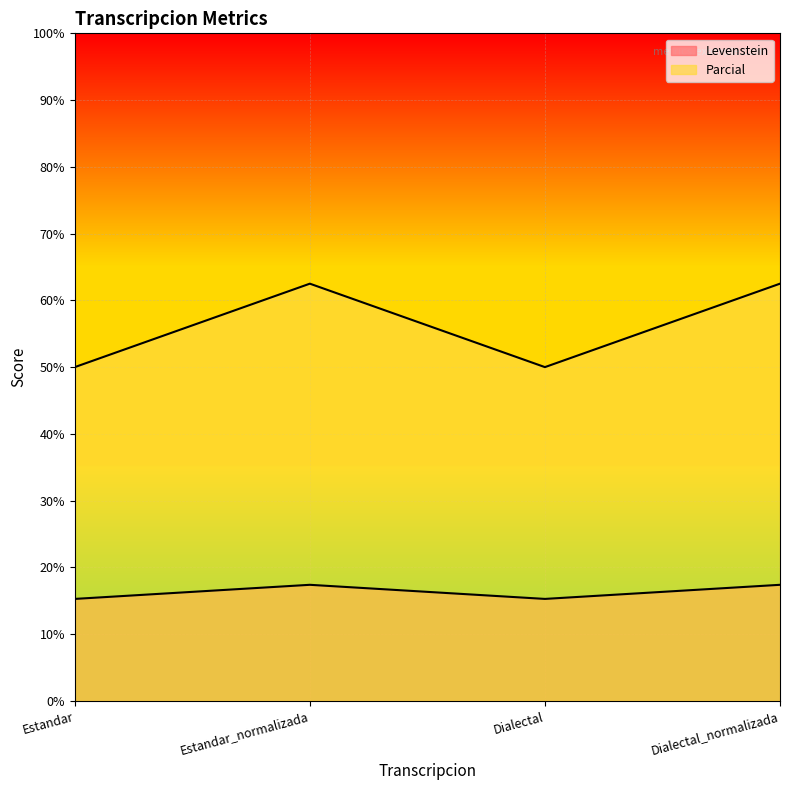

At which category does Parcial reach its first local valley?

Dialectal